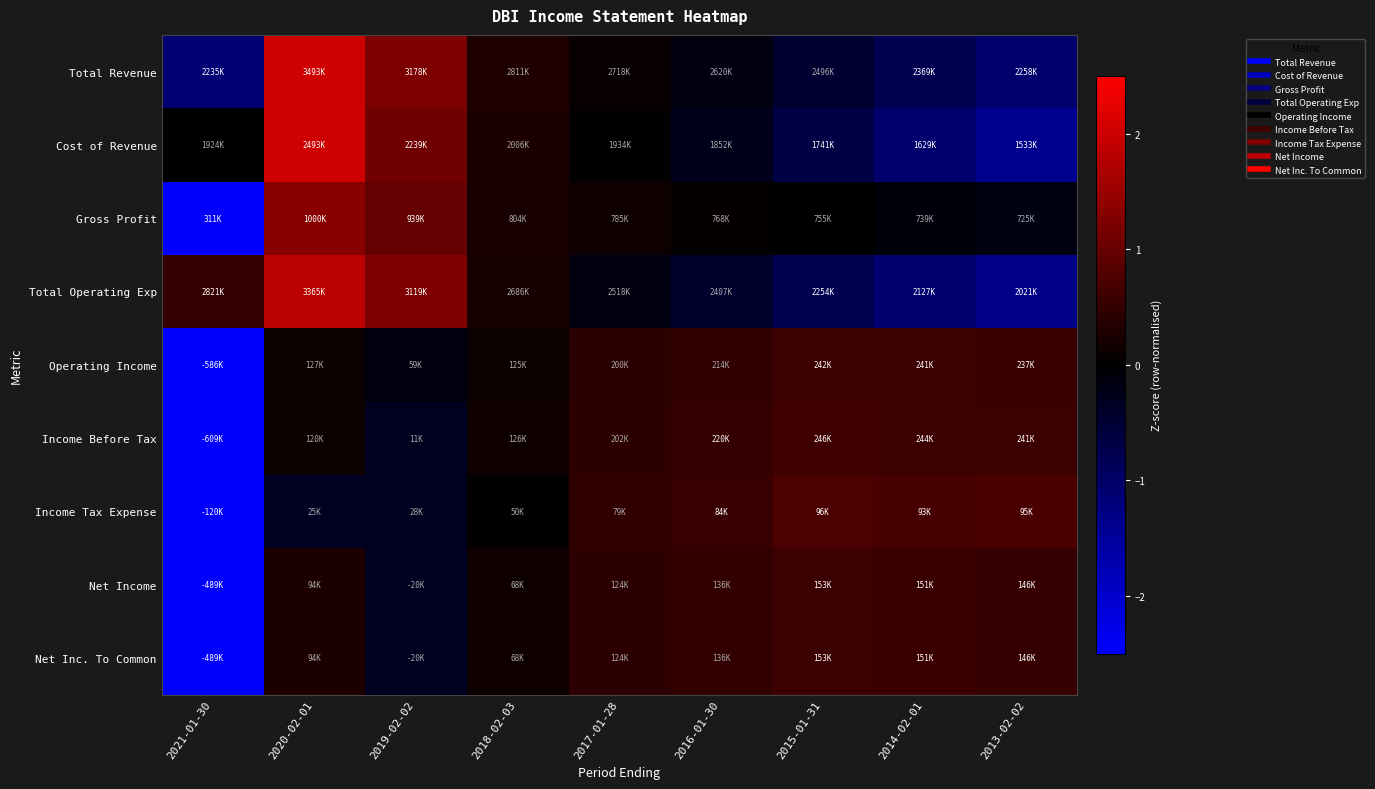

What is the difference between the highest and lowest values at 2013-02-02?

2.1